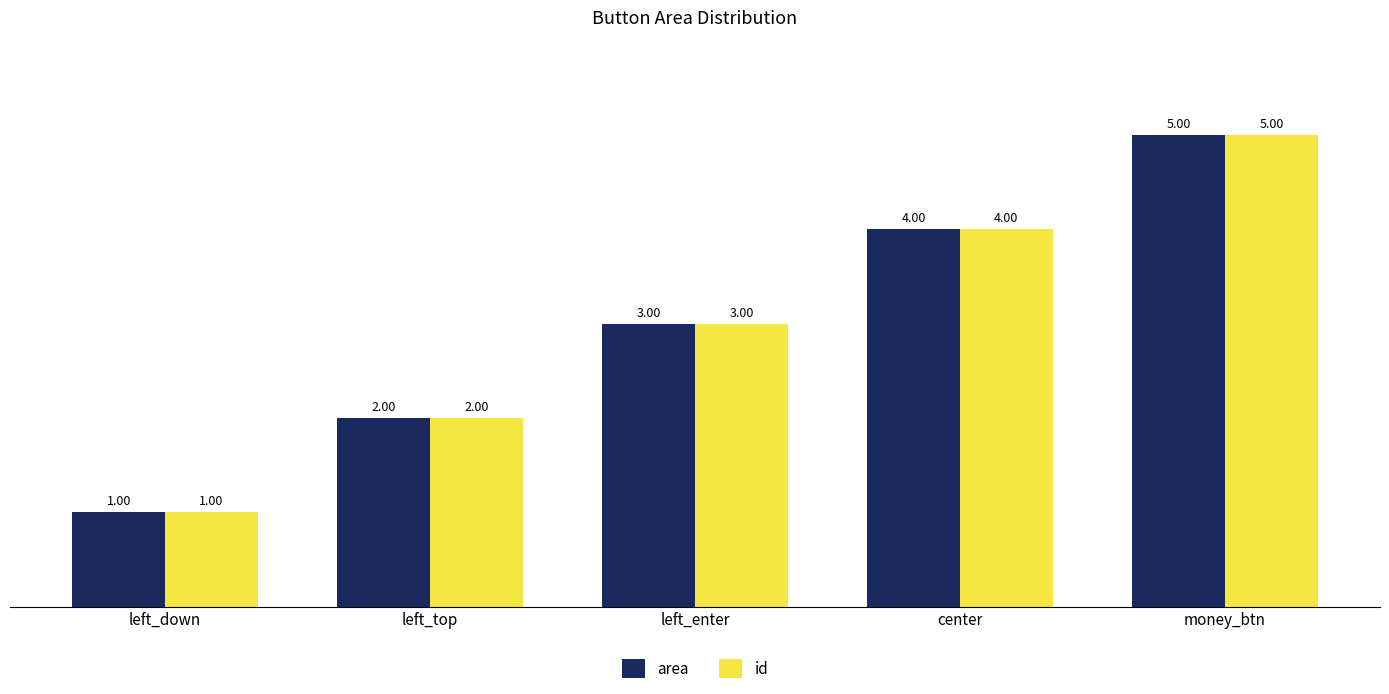

What is the approximate value of id at center?

4